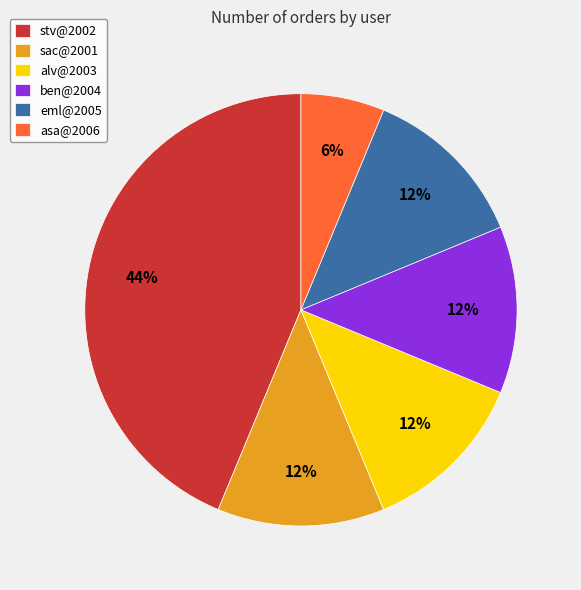

How many segments does this pie chart have?

6